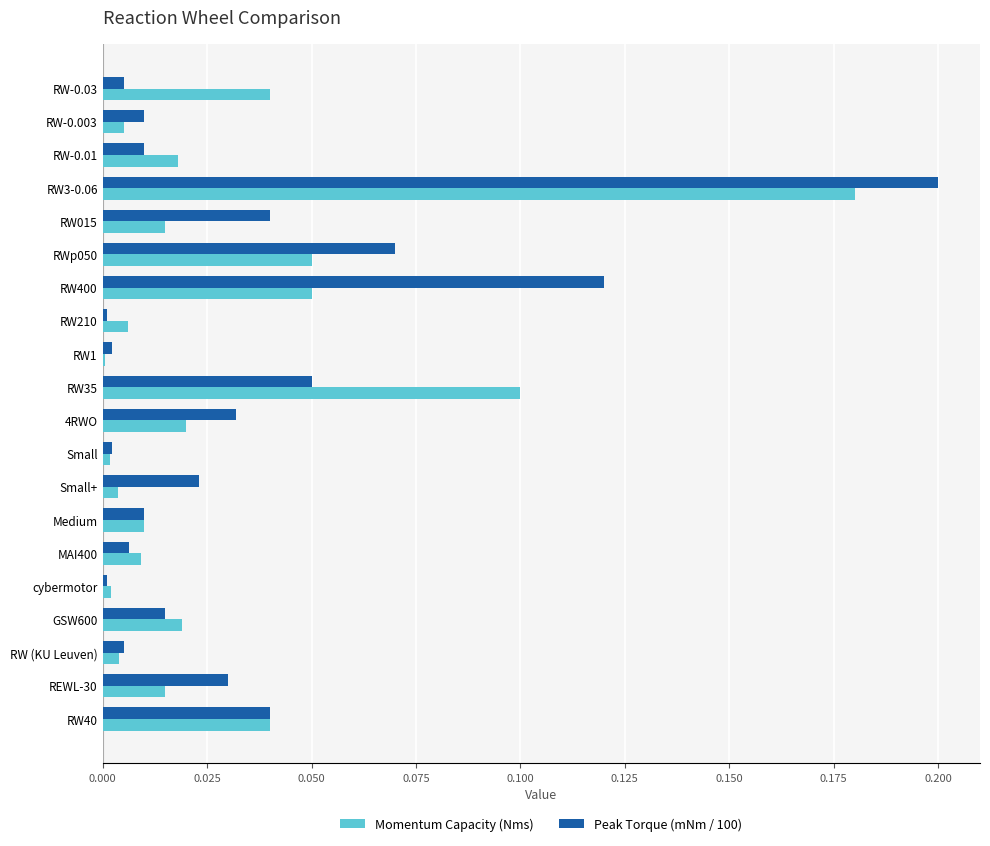

At which category is the sum across all series the highest?

RW3-0.06